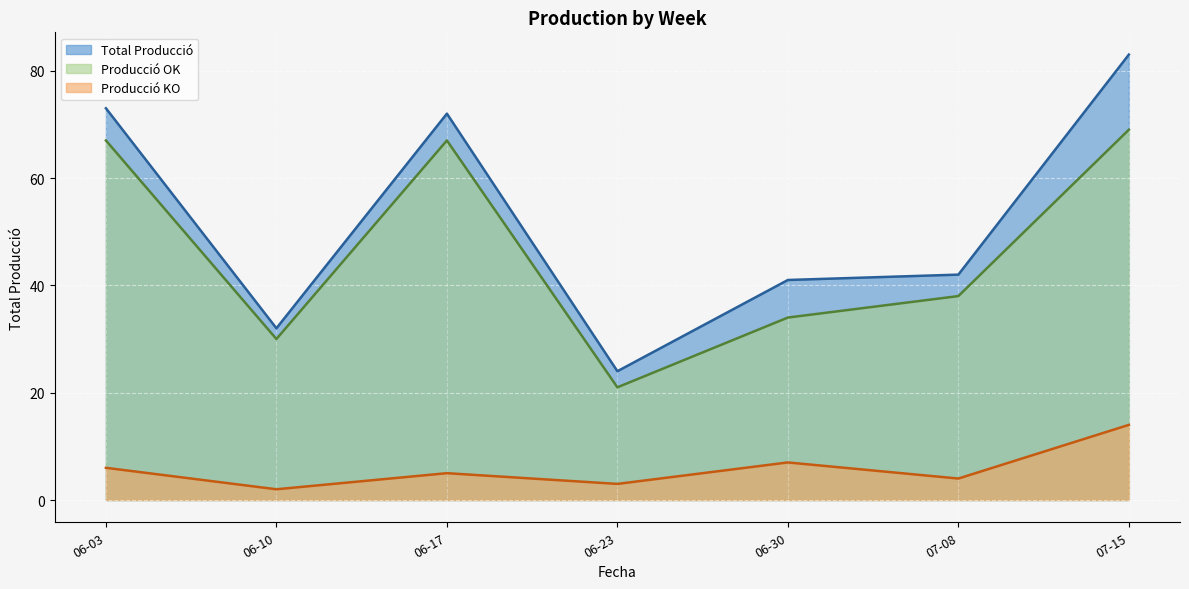

What is the maximum value shown in the chart?

83